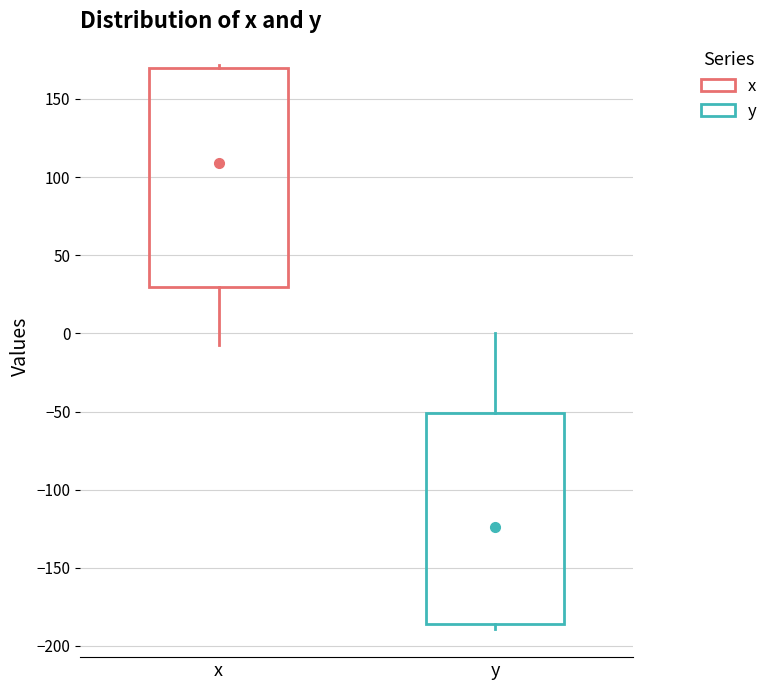

Where is the upper edge of the box for x on the y-axis? The values are not printed on the chart, so give them approximately, as read against the axis.

170